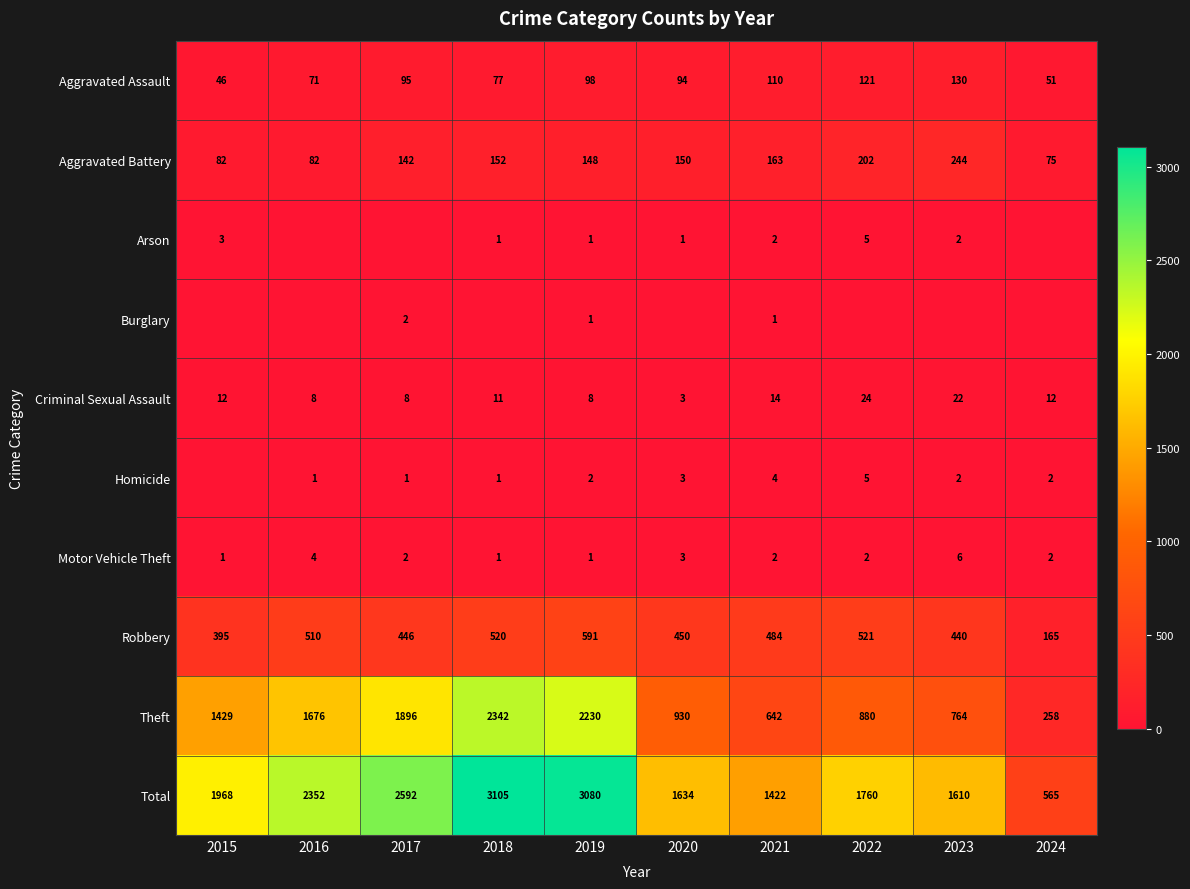

The value of Arson at 2019 is 1. True or false?

True